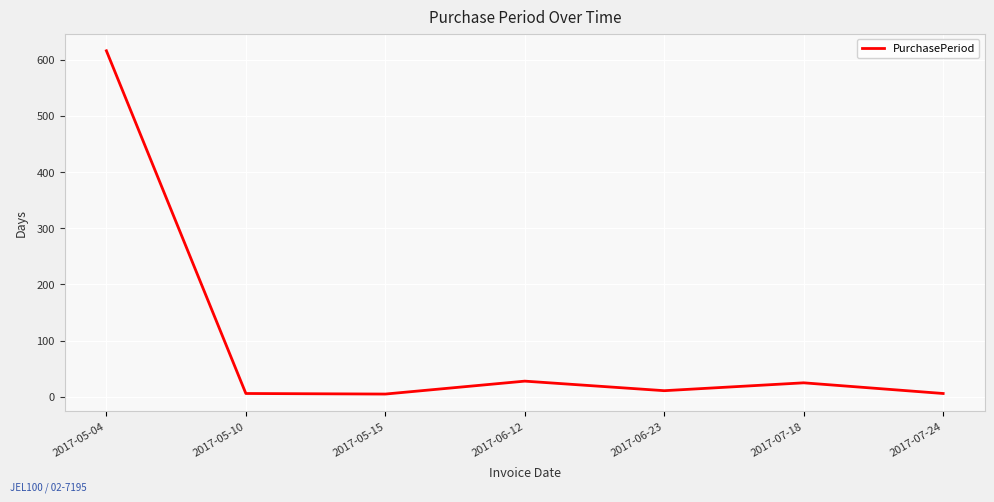

What is the sum of all values?

697